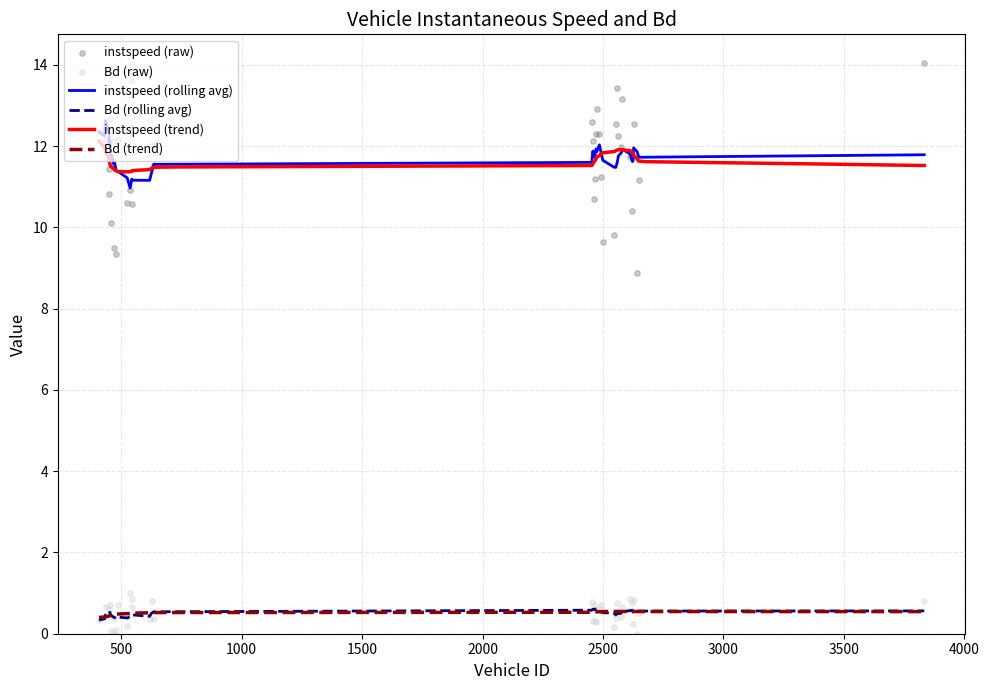

True or false: Bd (rolling avg) and instspeed (rolling avg) cross at least once.

False